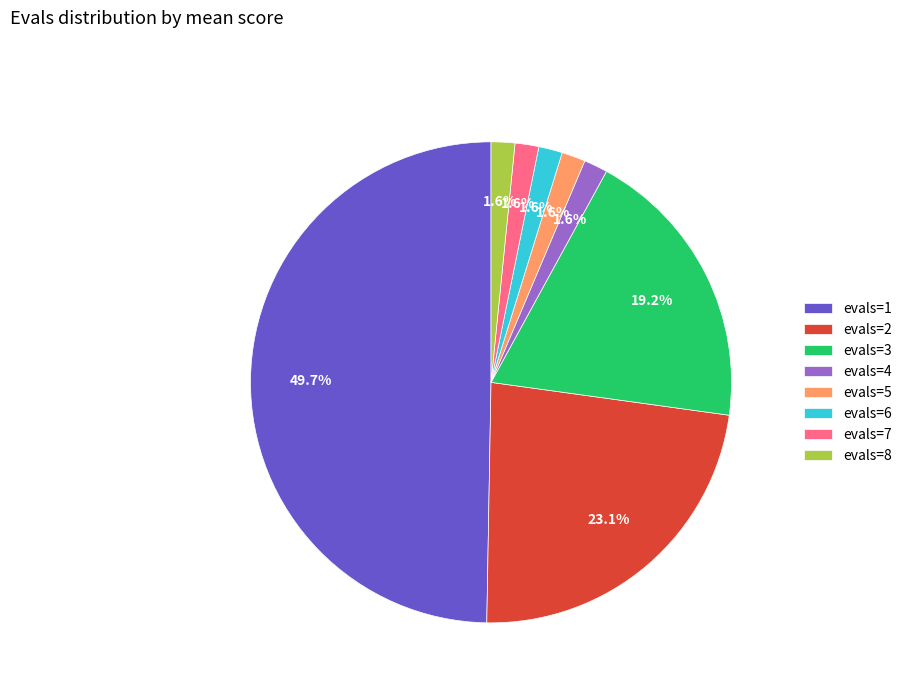

To the nearest percent, what is the average slice percentage?

12%